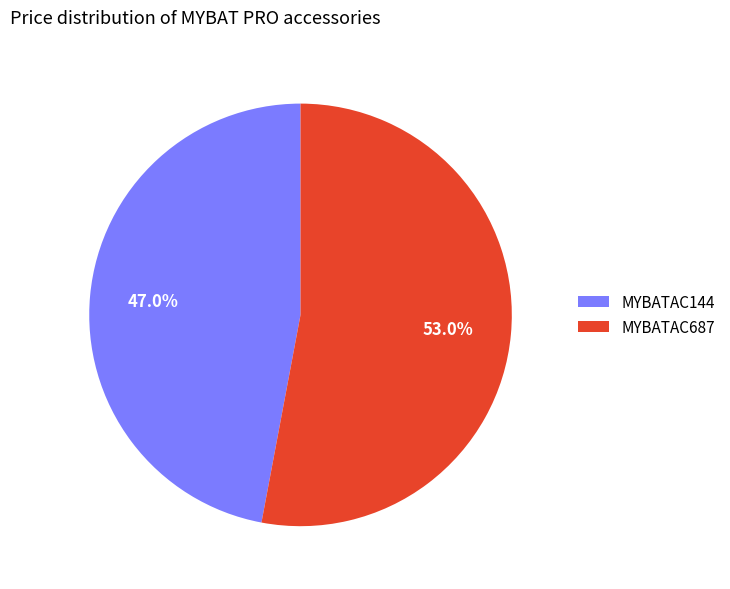

Approximately how many times larger is the value at MYBATAC144 compared to MYBATAC687?

0.9